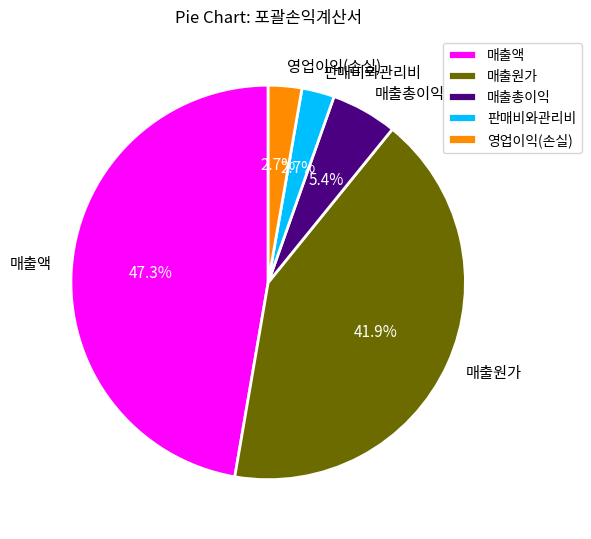

To the nearest percent, what percentage of the pie is 판매비와관리비?

3%